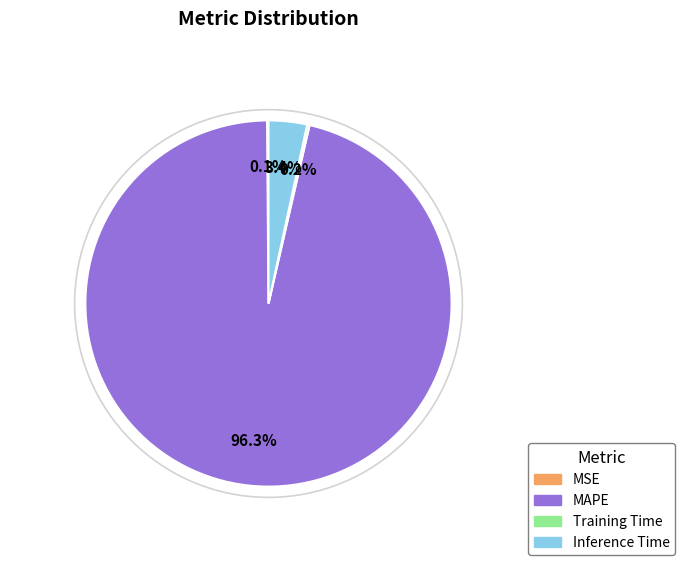

What portion of the pie excludes Inference Time?

96.6%